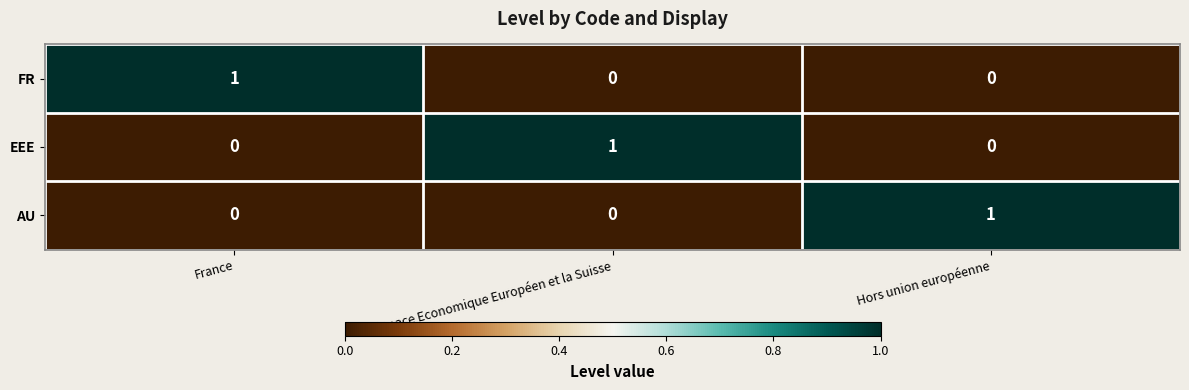

At which label does EEE reach its peak?

Espace Economique Européen et la Suisse